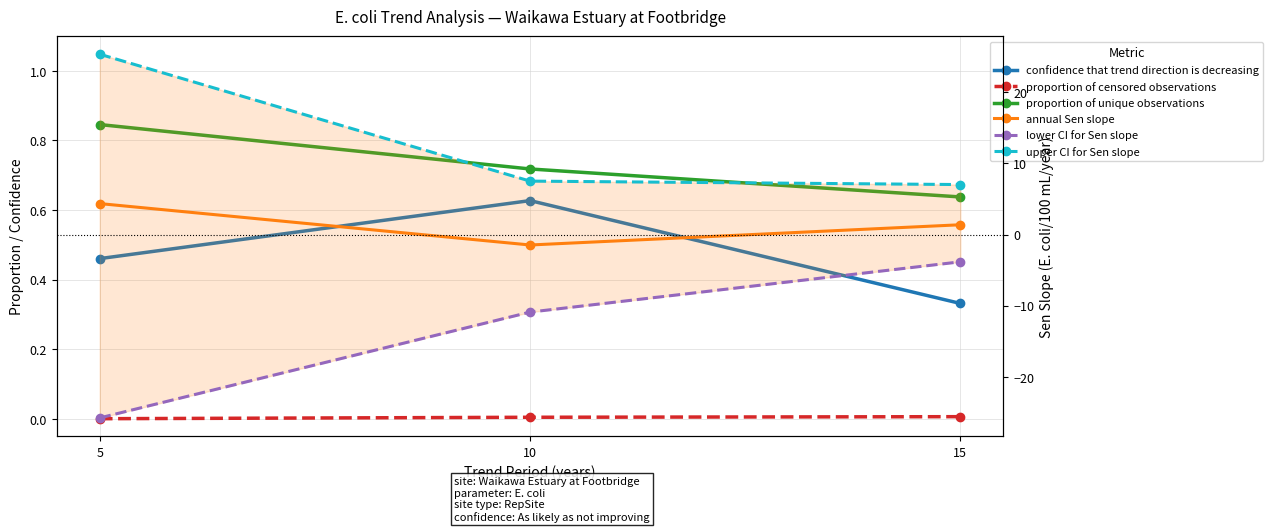

How many data points does each series have?

3